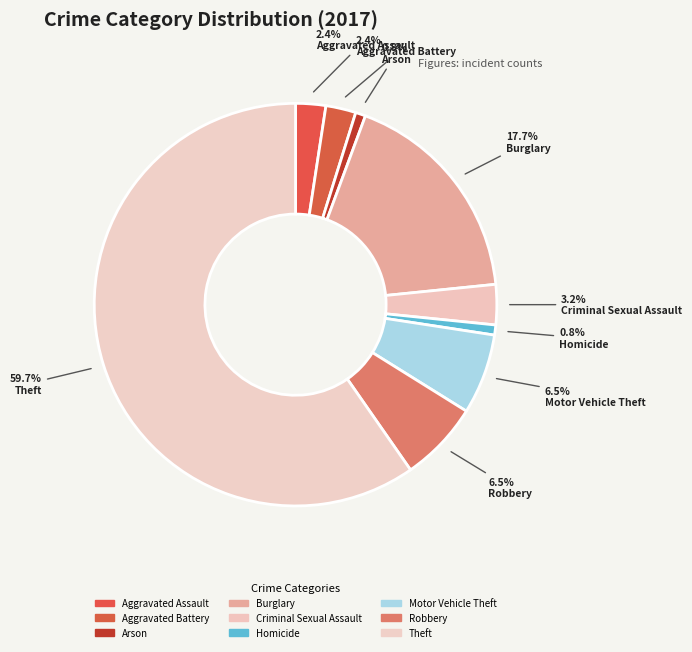

Between Burglary and Robbery, which is larger?

Burglary